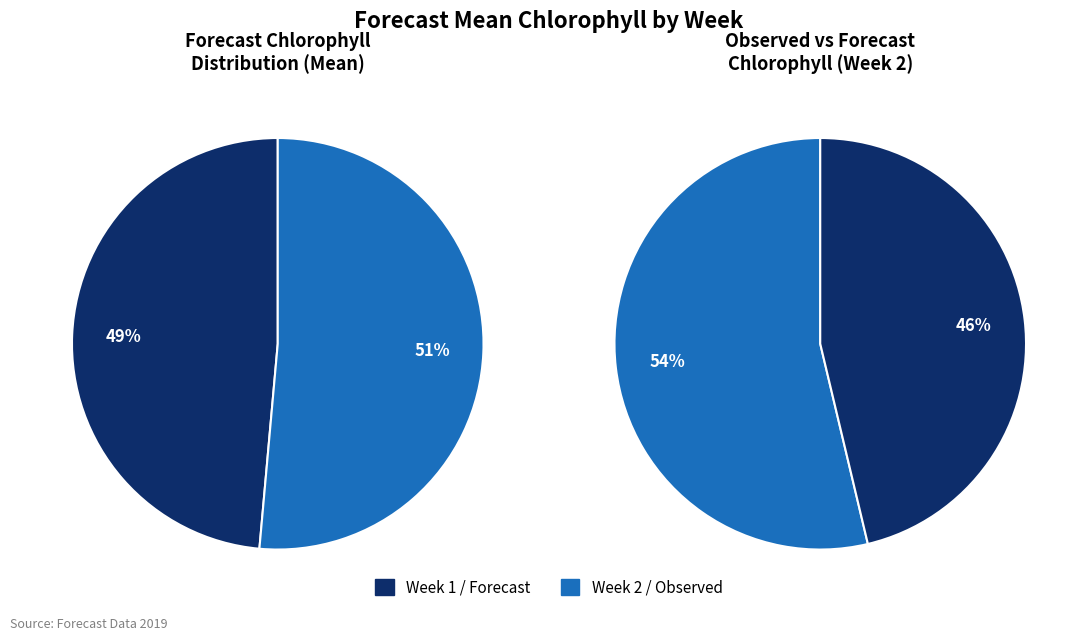

Is it true that Week 1 is 38% of the pie?

False